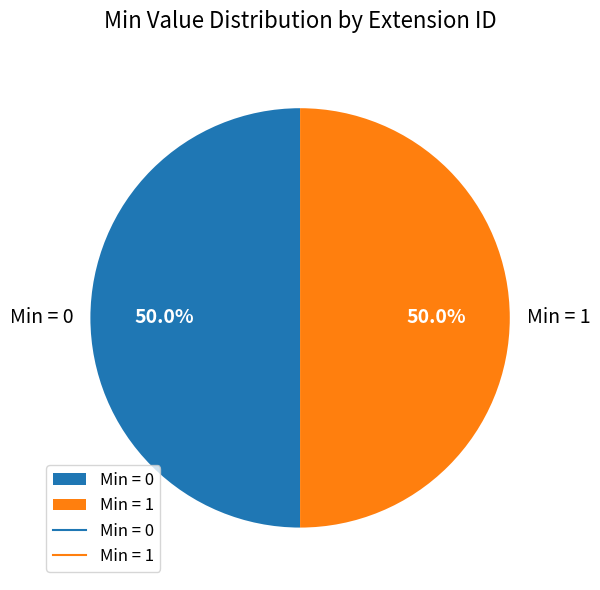

Approximately how many times larger is the value at Min = 0 compared to Min = 1?

1.0